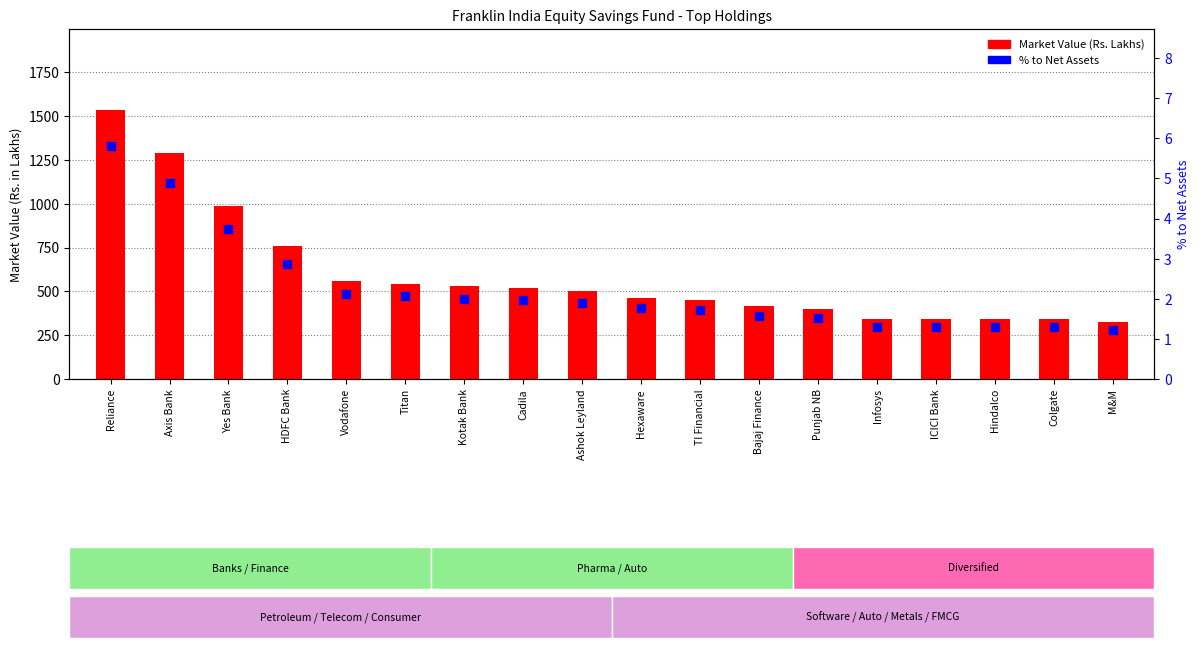

Which series has the largest Y range (max minus min)?

Market Value (Rs. Lakhs)